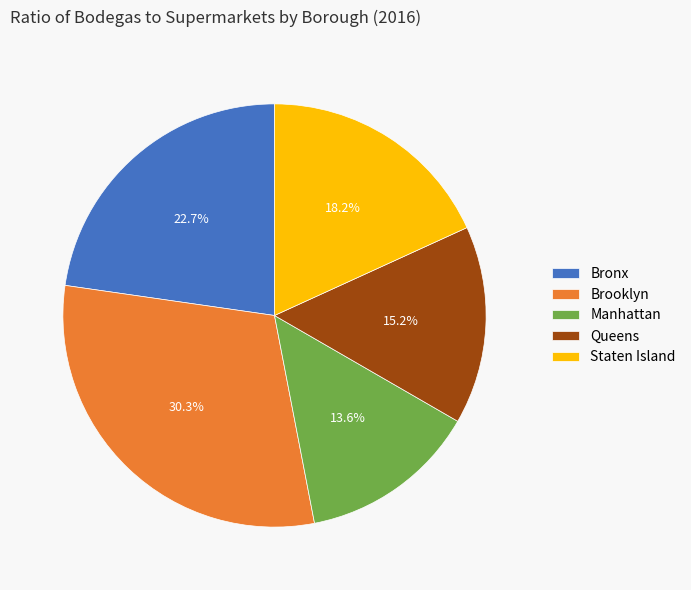

Rank the categories by value from highest to lowest.

Brooklyn, Bronx, Staten Island, Queens, Manhattan